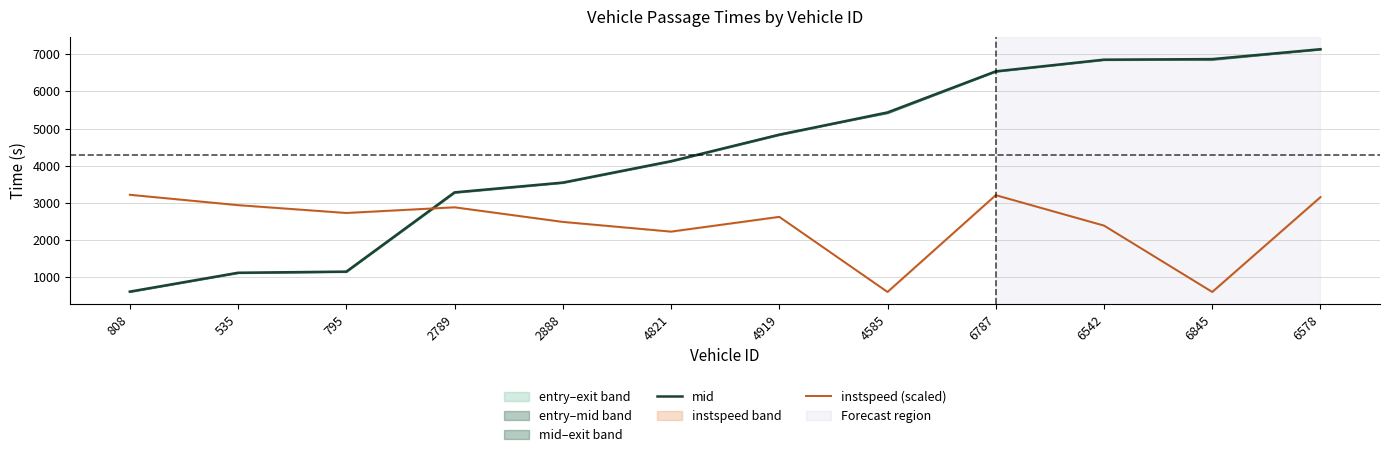

What is the total value across all series at 4919?

7451.1